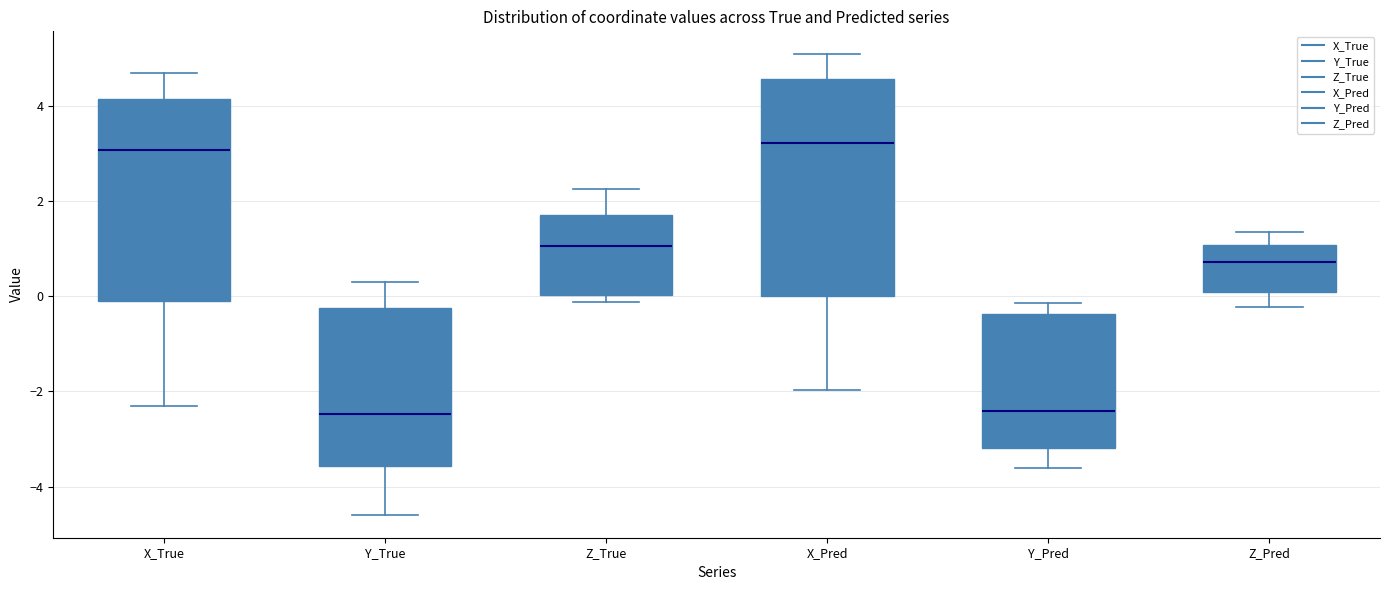

Reading left to right, read every box against the y-axis: the position of its median line, the range the box covers, and the ends of its whiskers. The values are not printed on the chart, so give them approximately, as read against the axis.

X_True: median 3.0, box -0.2 to 4.2, whiskers -2.4 to 4.6
Y_True: median -2.4, box -3.6 to -0.2, whiskers -4.6 to 0.2
Z_True: median 1.0, box 0.0 to 1.8, whiskers -0.2 to 2.2
X_Pred: median 3.2, box 0.0 to 4.6, whiskers -2.0 to 5.0
Y_Pred: median -2.4, box -3.2 to -0.4, whiskers -3.6 to -0.2
Z_Pred: median 0.8, box 0.0 to 1.0, whiskers -0.2 to 1.4